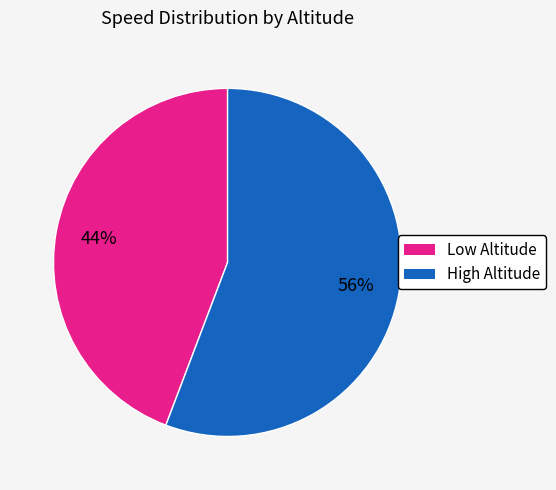

Approximately how many times larger is the value at Low Altitude compared to High Altitude?

0.8